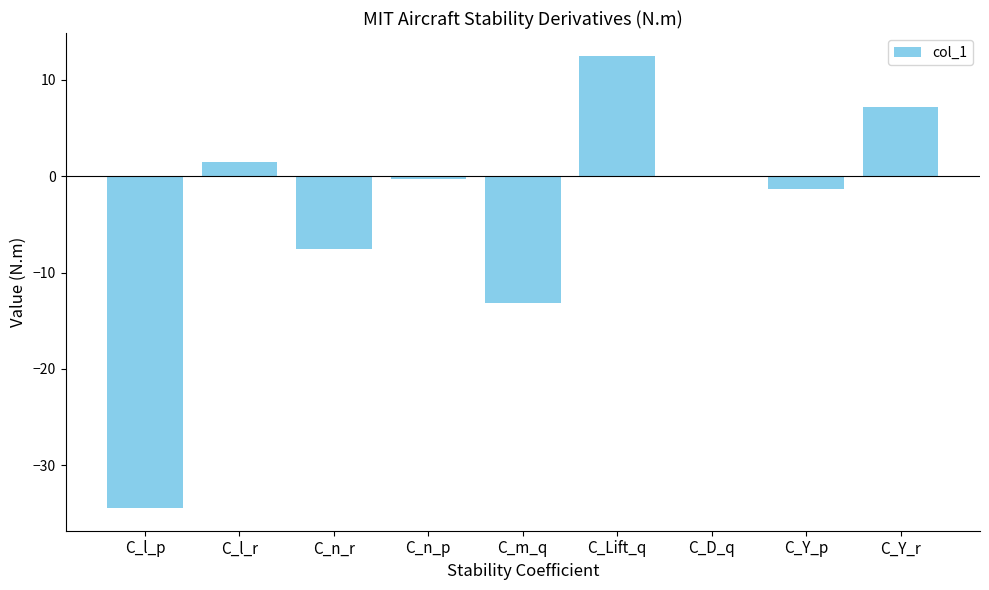

The chart shows a value of -7.6 at C_n_r. True or false?

True